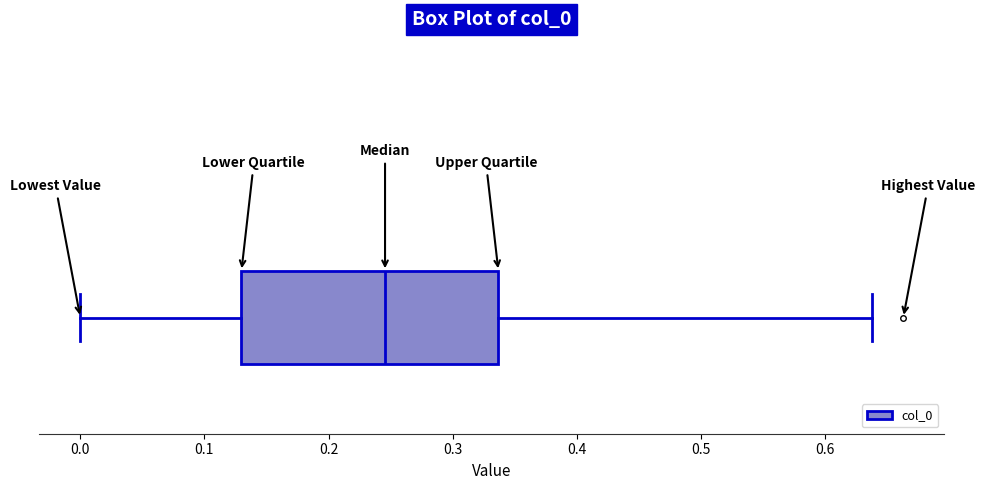

Where does the left whisker of the box end on the x-axis? The values are not printed on the chart, so give them approximately, as read against the axis.

0.00